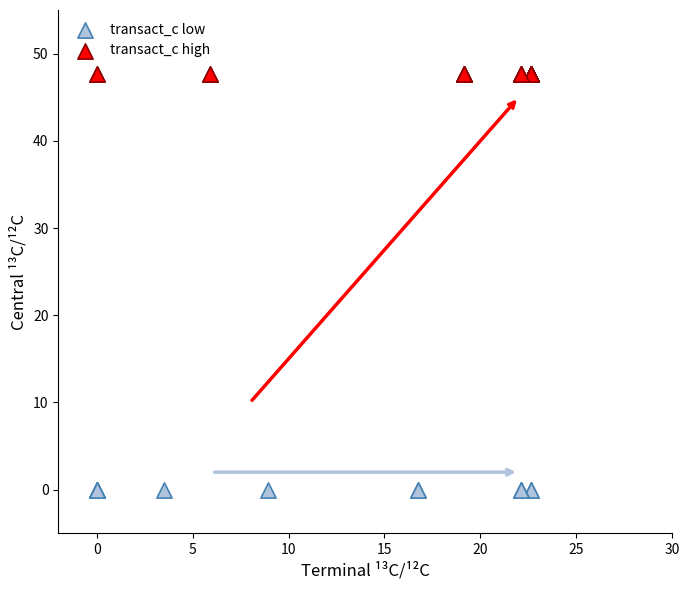

Which series contains the highest Y value?

transact_c high